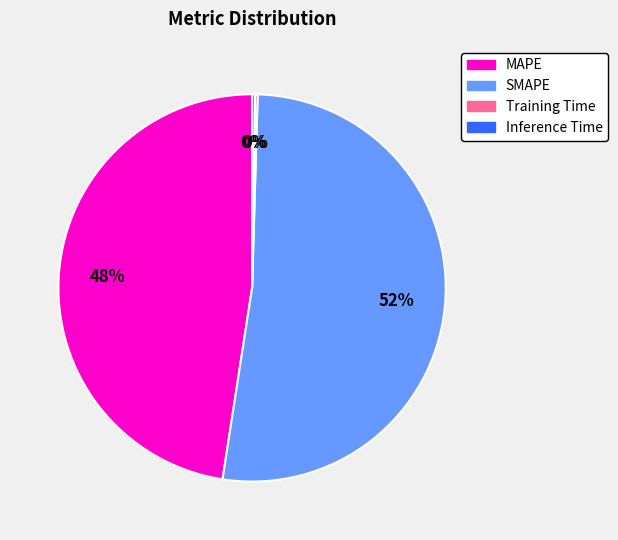

To the nearest percent, what is the difference between the largest and smallest slice percentages?

52%